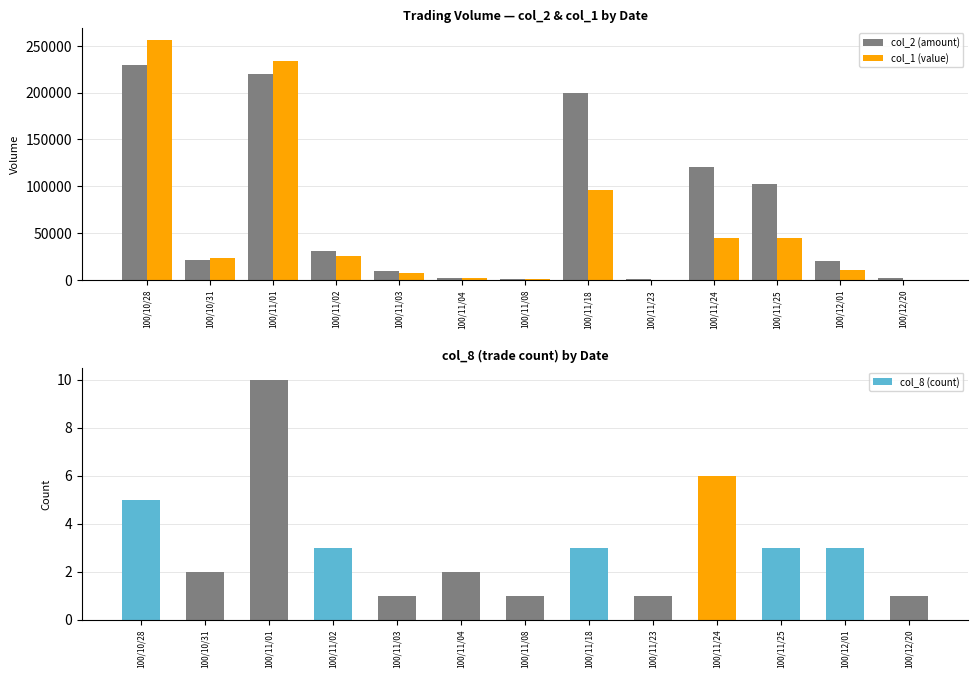

Reading left to right, transcribe all the data shown in this chart.

col_2 (amount): 229000	21000	220000	31000	10000	2000	1000	200000	1000	121000	102000	20000	2000
col_1 (value): 256210	23310	233360	25640	7400	1650	830	96000	350	44300	44800	10150	300
col_8 (count): 5	2	10	3	1	2	1	3	1	6	3	3	1